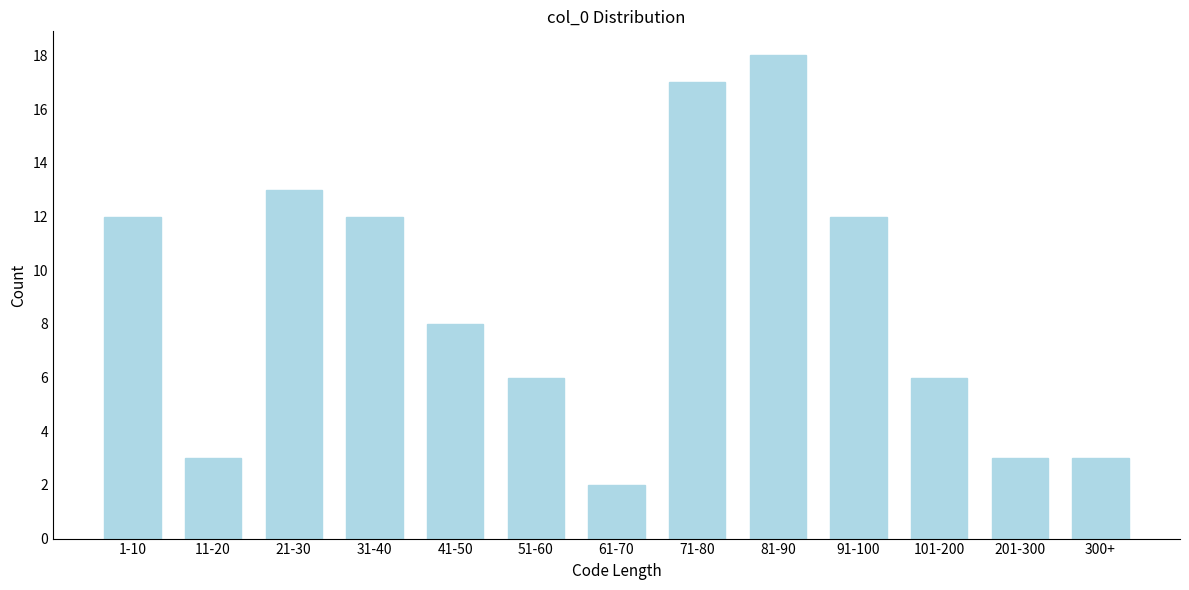

Reading left to right, what are all the values shown in this chart?

1-10=12	11-20=3	21-30=13	31-40=12	41-50=8	51-60=6	61-70=2	71-80=17	81-90=18	91-100=12	101-200=6	201-300=3	300+=3